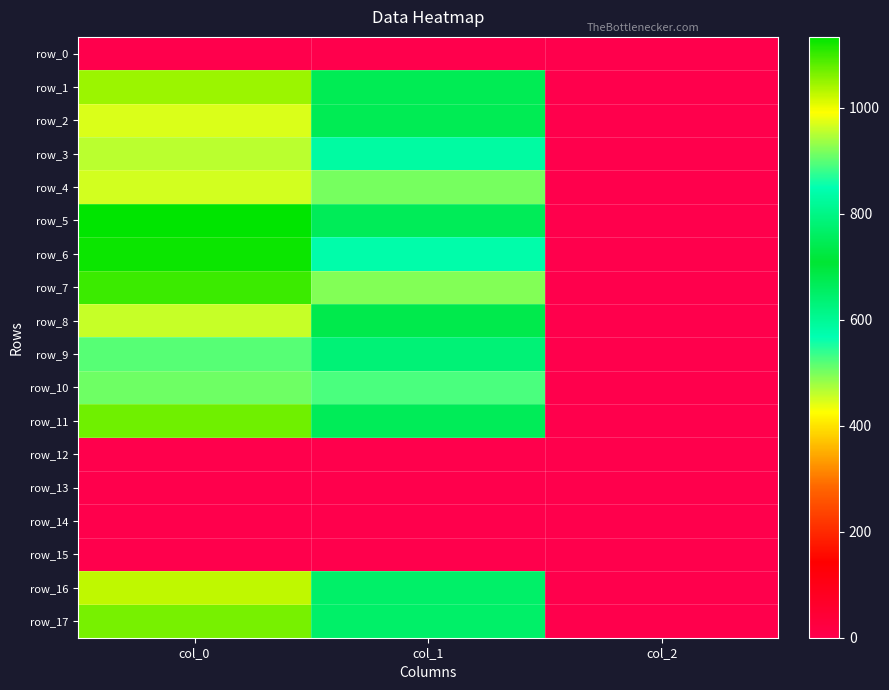

What is the spread (max minus min) of values at col_1?

921.4